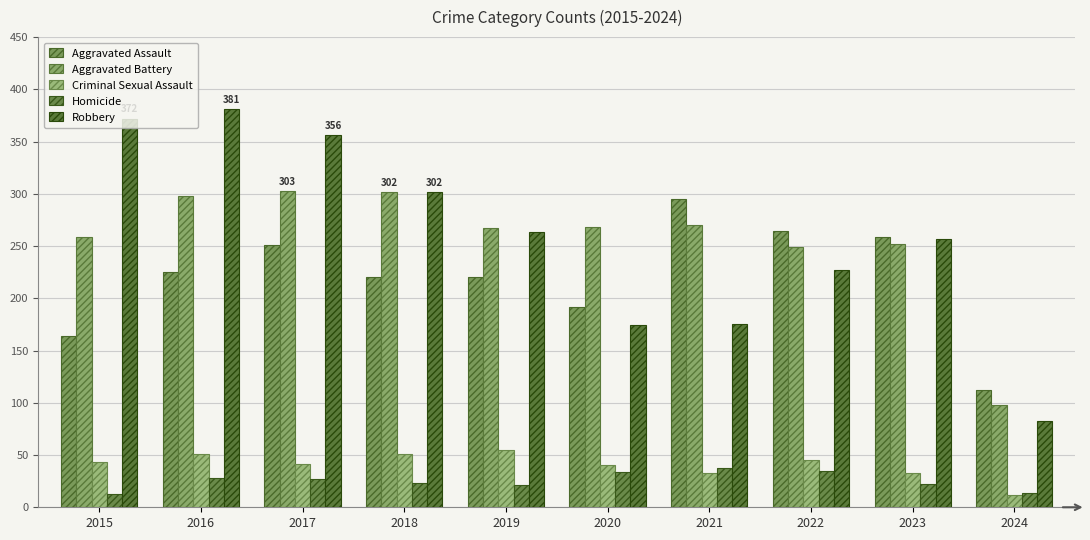

At how many categories does at least one series exceed 175?

9